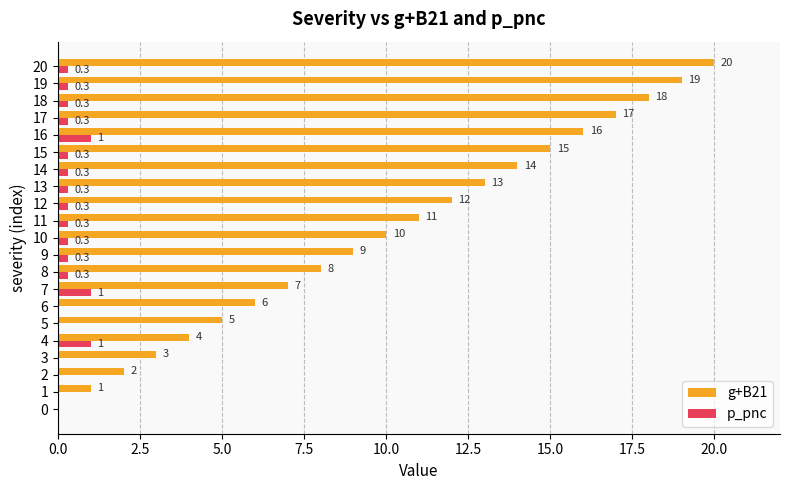

Where is g+B21 nearest to the value 10?

10